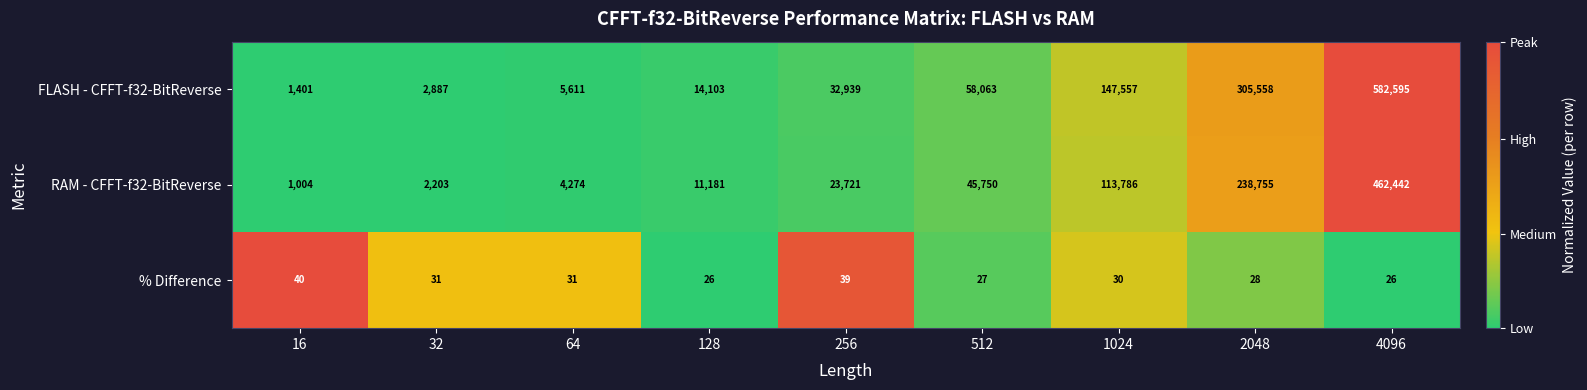

What is the total value across all series at 2048?

544341